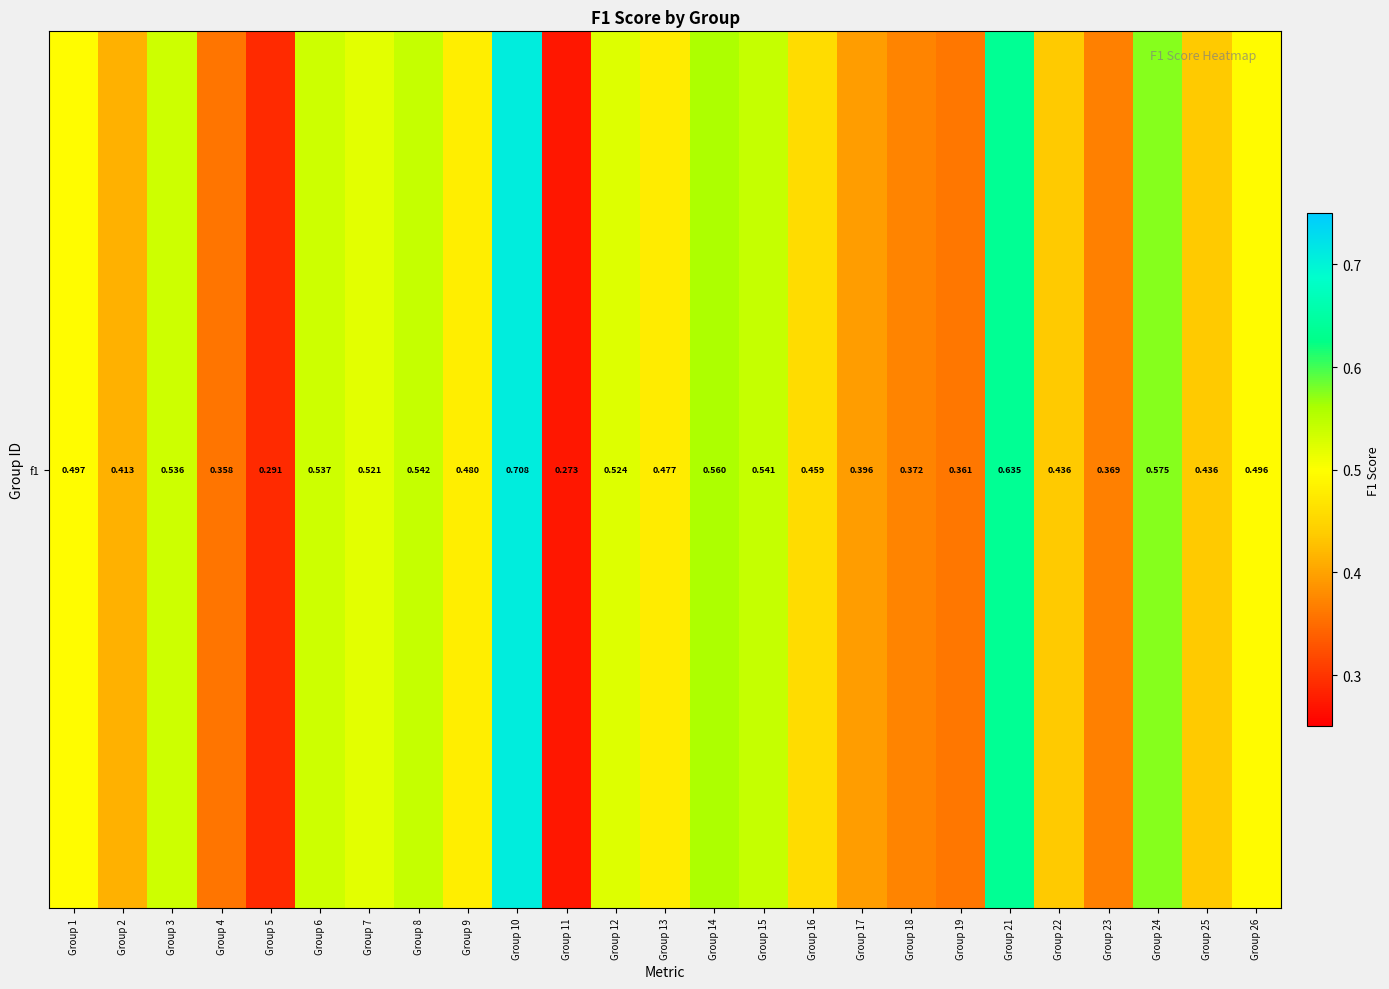

Rank the categories by value from lowest to highest.

Group 11, Group 5, Group 4, Group 19, Group 23, Group 18, Group 17, Group 2, Group 25, Group 22, Group 16, Group 13, Group 9, Group 26, Group 1, Group 7, Group 12, Group 3, Group 6, Group 15, Group 8, Group 14, Group 24, Group 21, Group 10